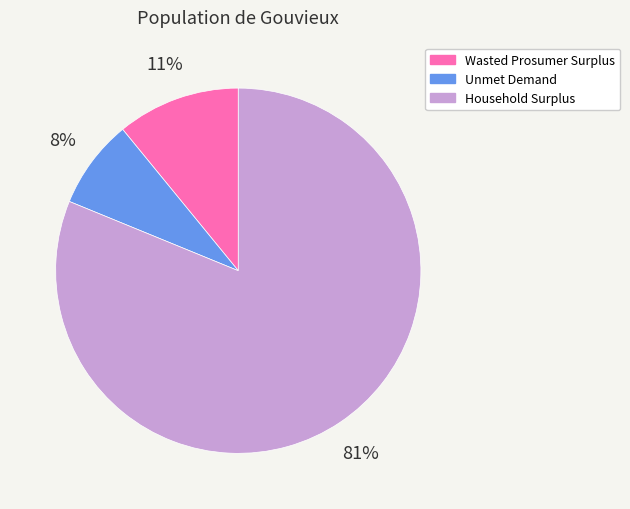

To the nearest percent, what is the average slice percentage?

33%